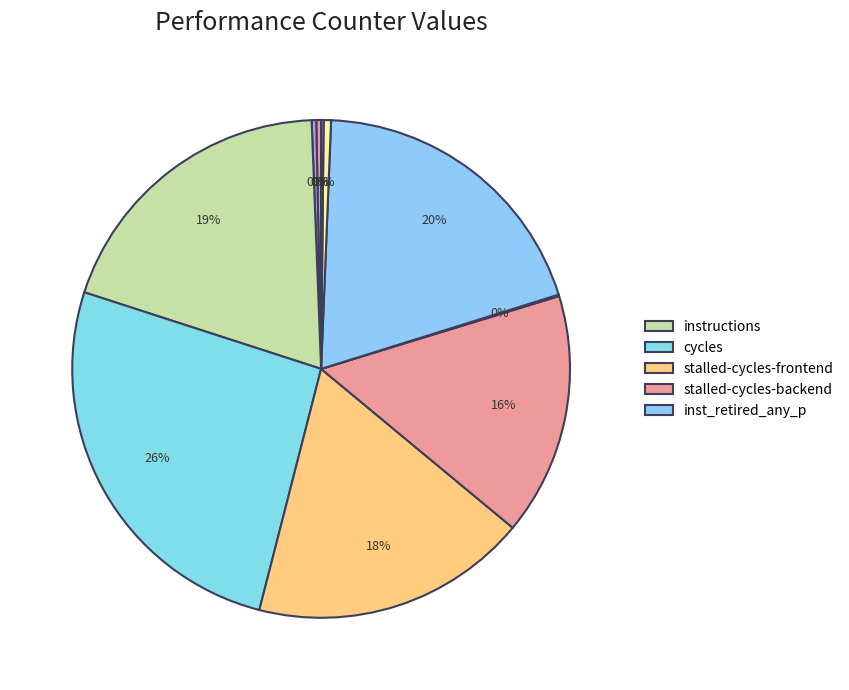

Count the number of slices in the pie.

10